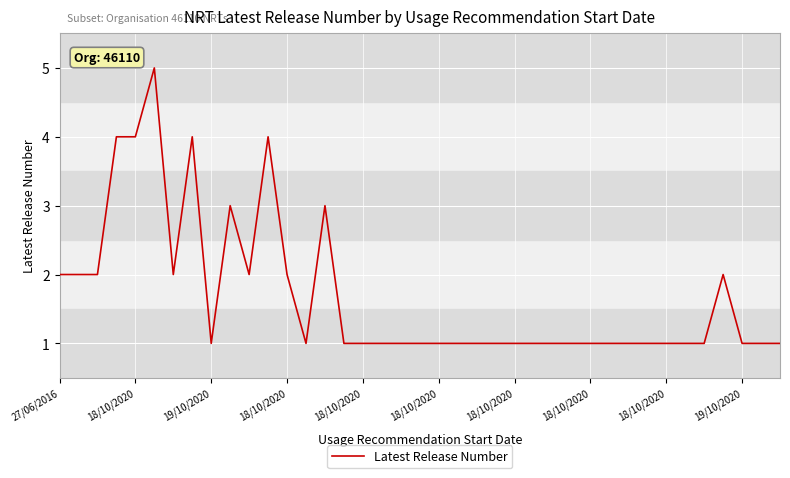

What is the difference between the maximum and minimum values?

4